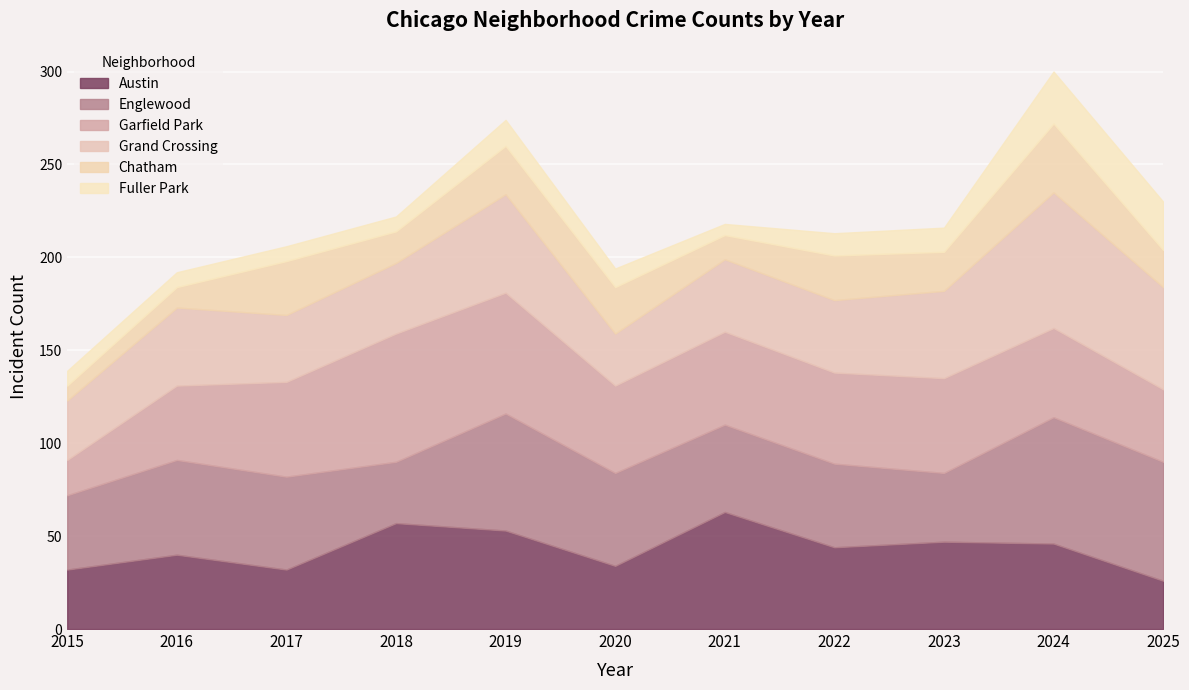

True or false: Grand Crossing and Fuller Park cross at least once.

False